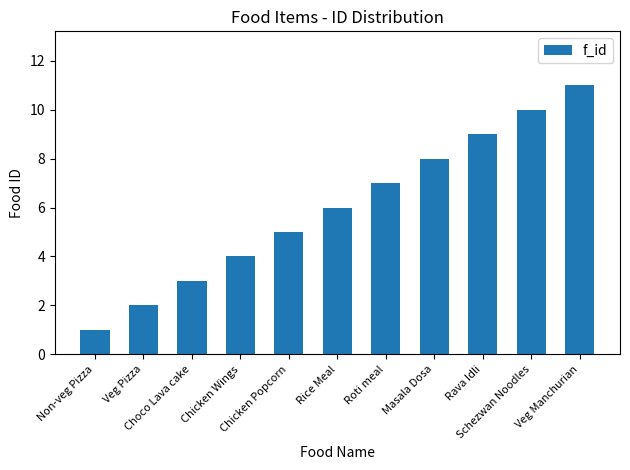

What is the minimum value shown in the chart?

1